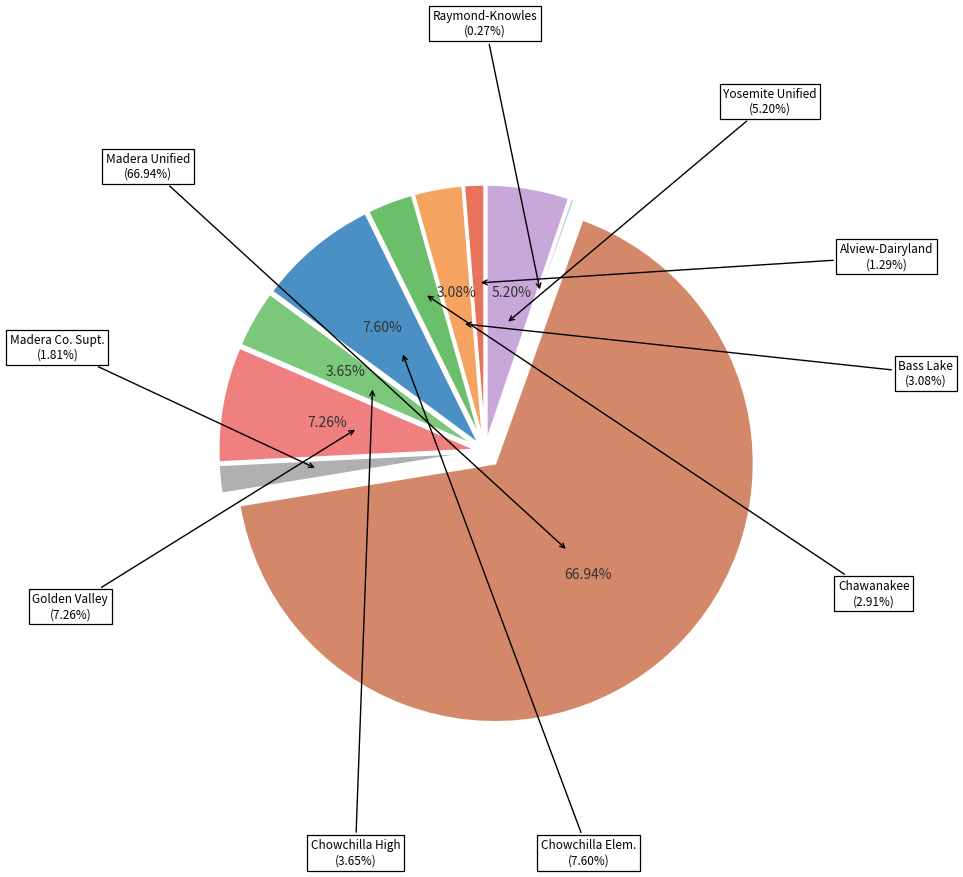

What is the change in value from Madera County Superintendent of Schools to Yosemite Unified?

+1062